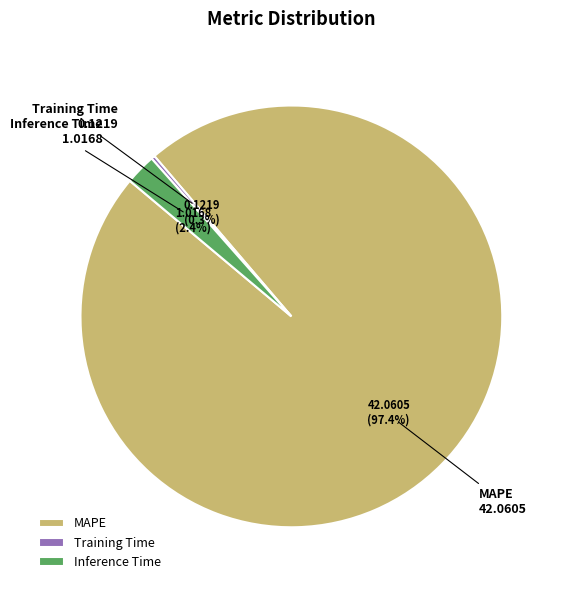

Is there a majority slice in this chart?

Yes